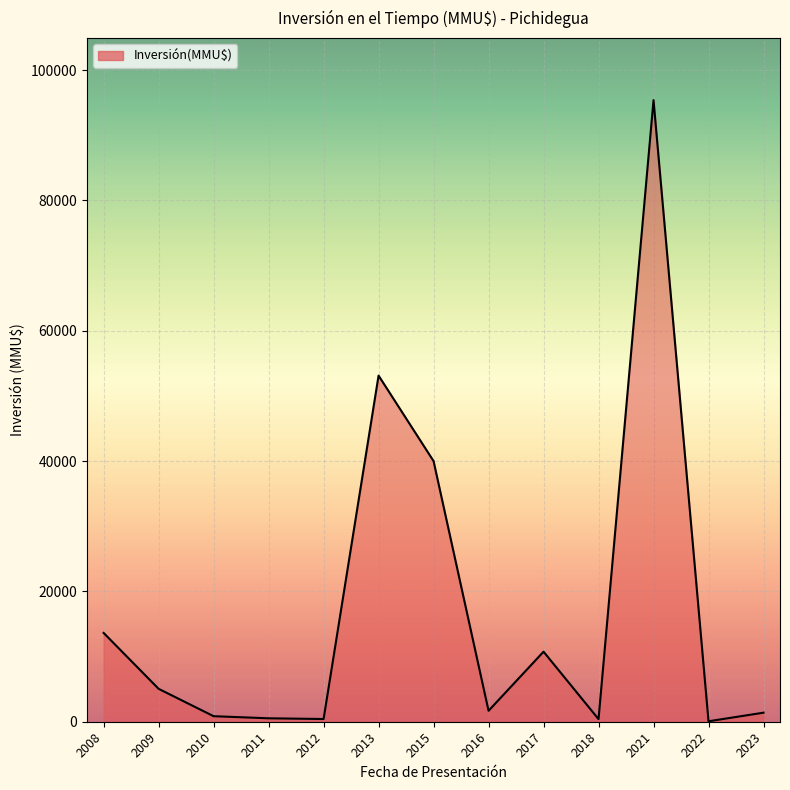

What is the maximum value shown in the chart?

95400